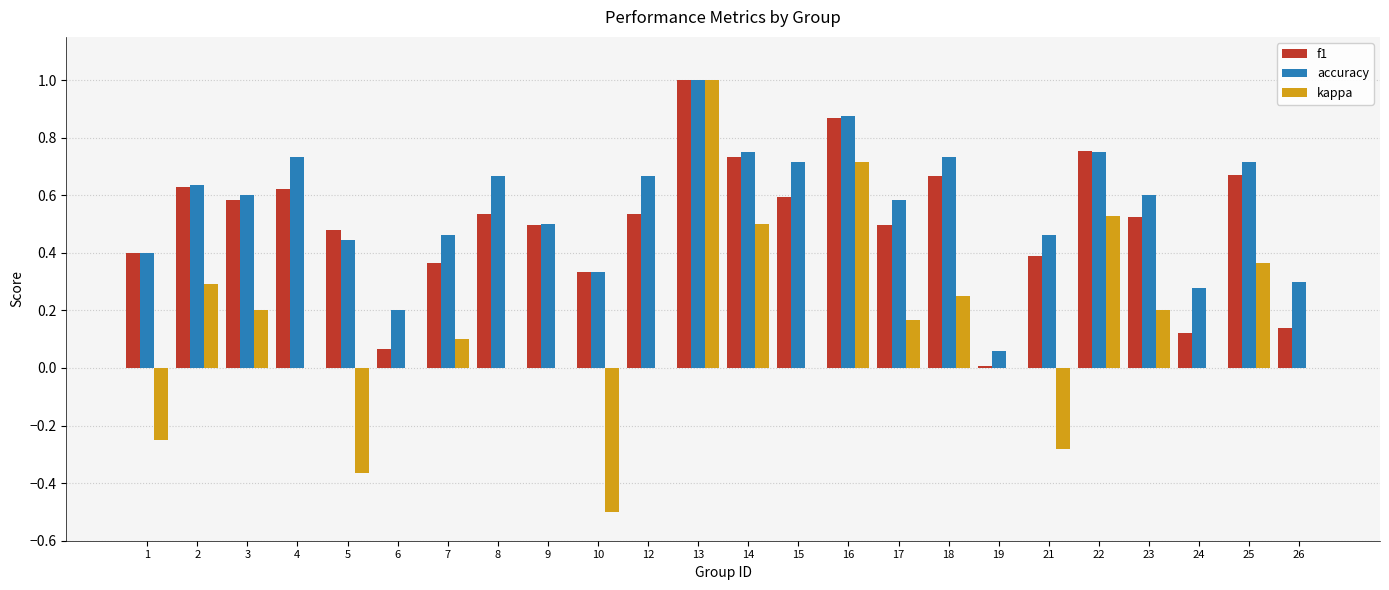

What is the sum of the f1 values at 14 and 4?

1.4